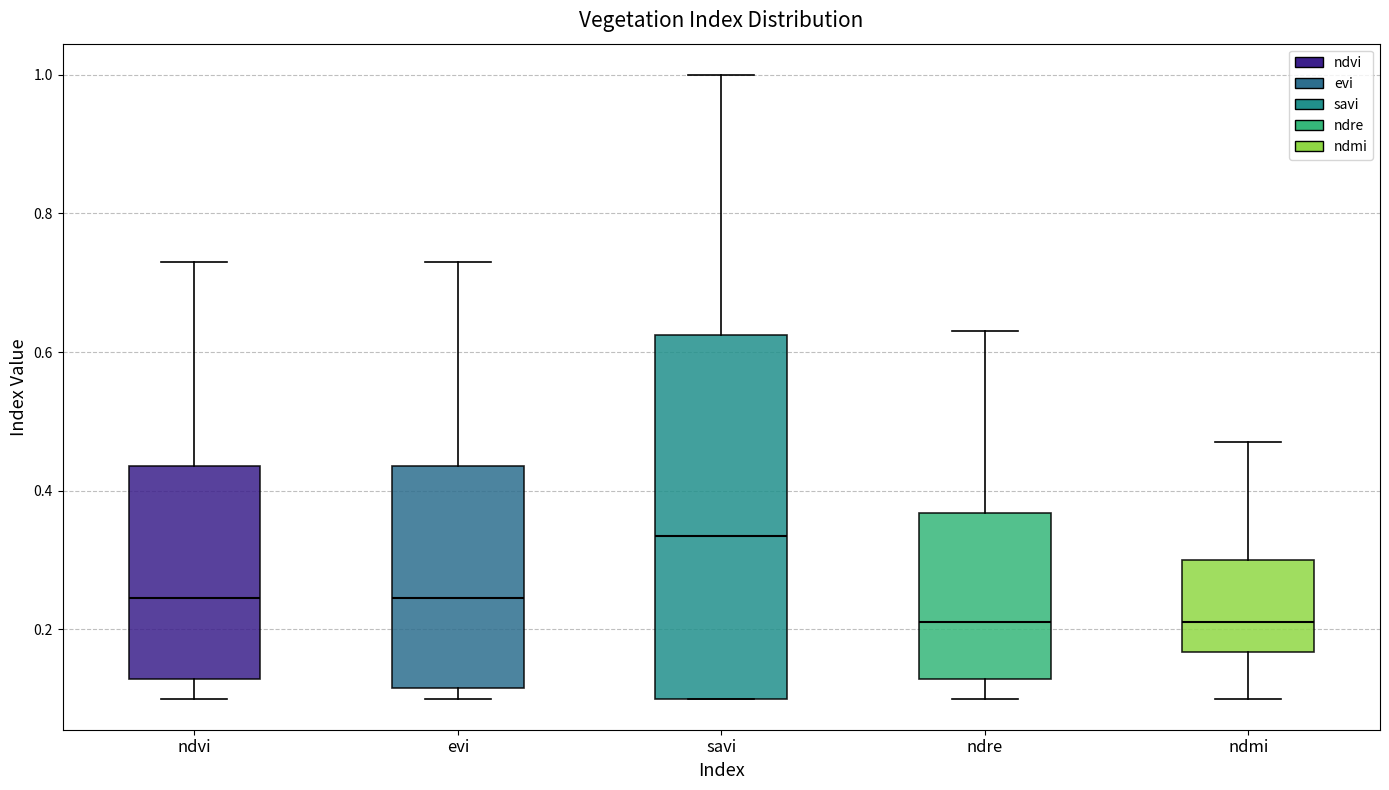

Reading left to right, transcribe this box plot: for each box, give where its median line is, the range the box spans, and where its two whiskers end, as read against the y-axis. The values are not printed on the chart, so give them approximately, as read against the axis.

ndvi: median 0.24, box 0.12 to 0.44, whiskers 0.10 to 0.74
evi: median 0.24, box 0.12 to 0.44, whiskers 0.10 to 0.74
savi: median 0.34, box 0.10 to 0.62, whiskers 0.10 to 1.00
ndre: median 0.22, box 0.12 to 0.36, whiskers 0.10 to 0.64
ndmi: median 0.22, box 0.16 to 0.30, whiskers 0.10 to 0.48